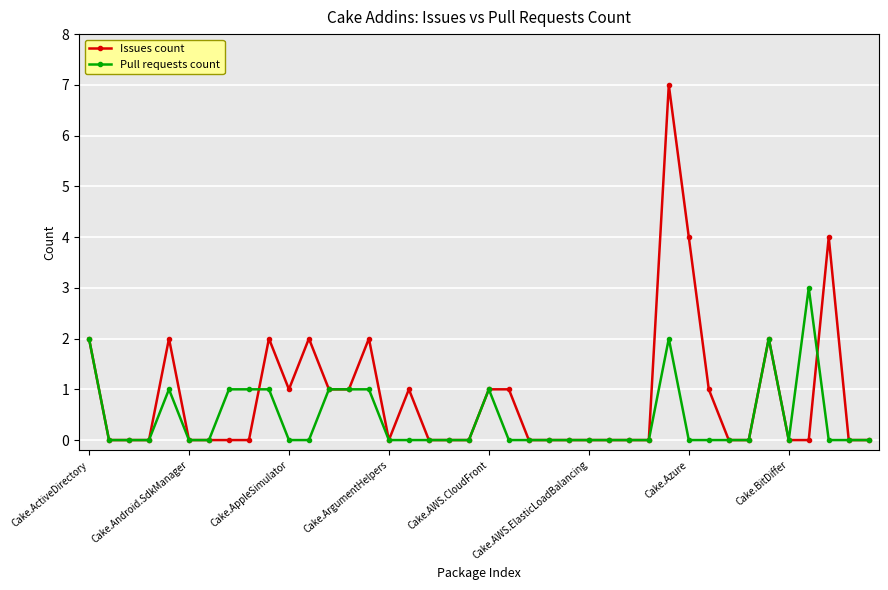

Count the number of data series in this chart.

2